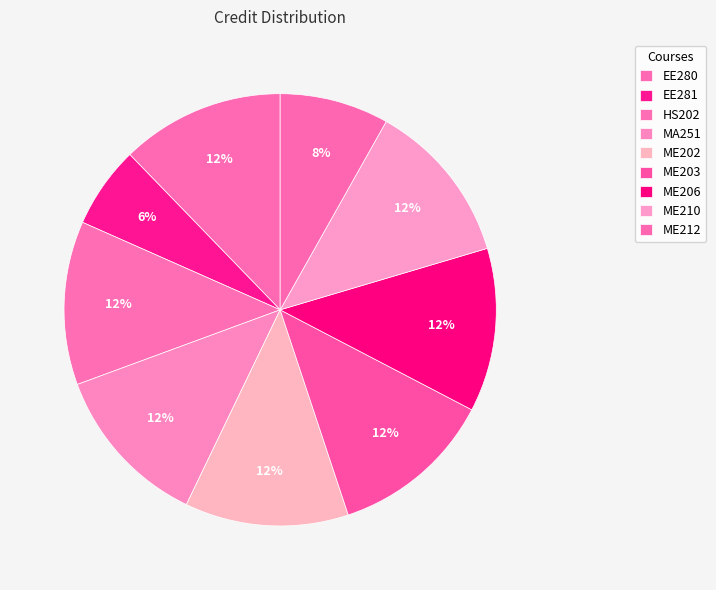

To the nearest percent, what is the average slice percentage?

11%